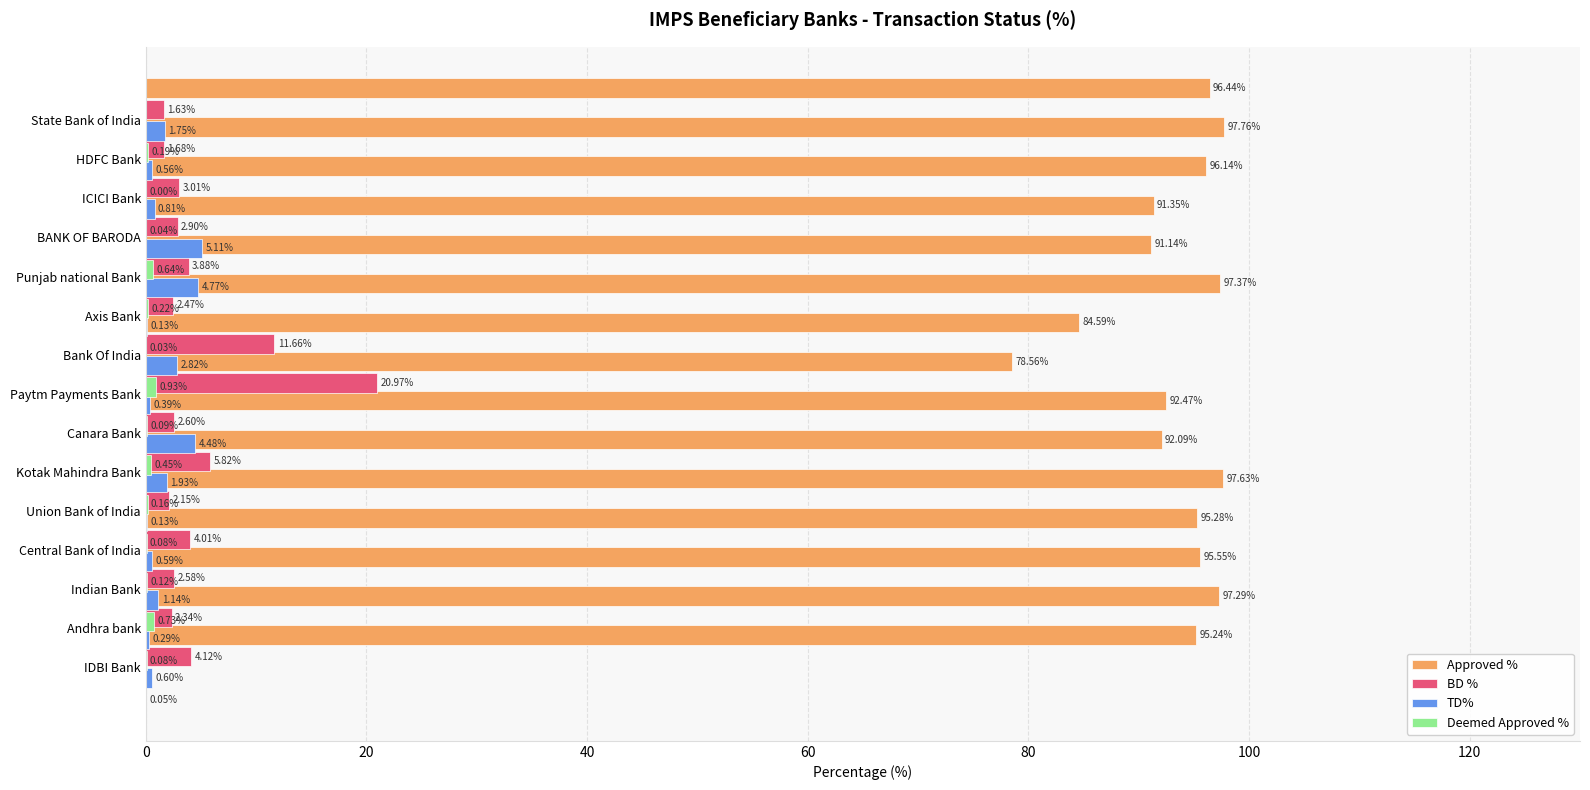

Which series has the widest spread of values?

BD %